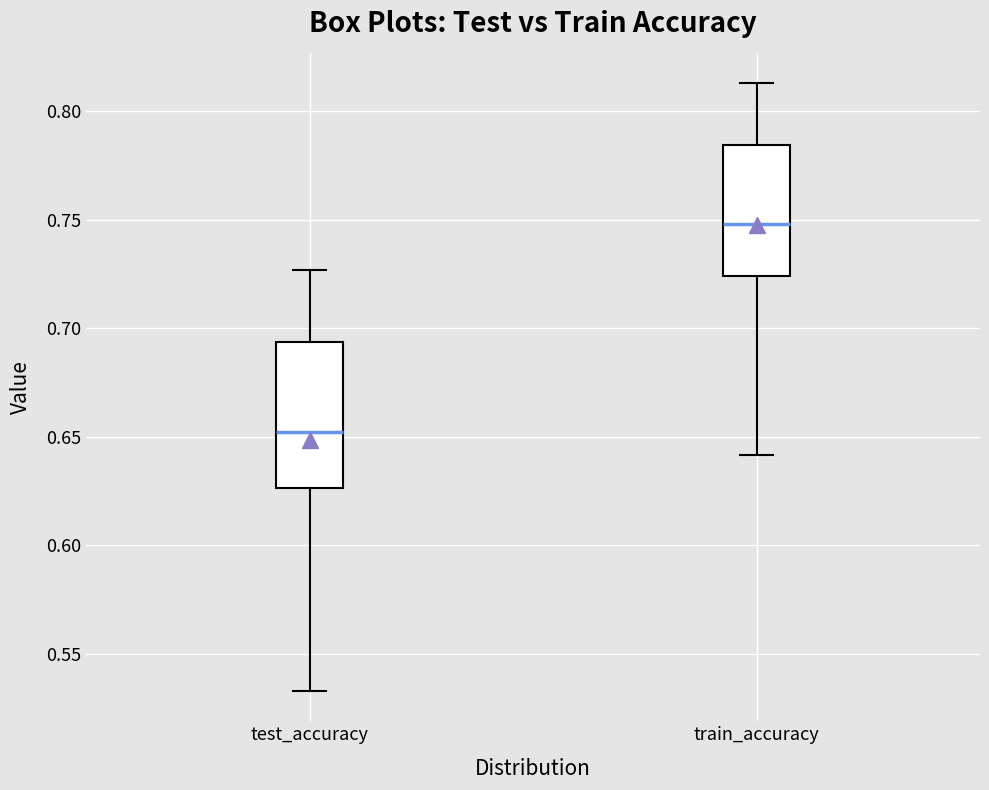

Reading left to right, transcribe this box plot: for each box, give where its median line is, the range the box spans, and where its two whiskers end, as read against the y-axis. The values are not printed on the chart, so give them approximately, as read against the axis.

test_accuracy: median 0.650, box 0.625 to 0.695, whiskers 0.535 to 0.725
train_accuracy: median 0.750, box 0.725 to 0.785, whiskers 0.640 to 0.815